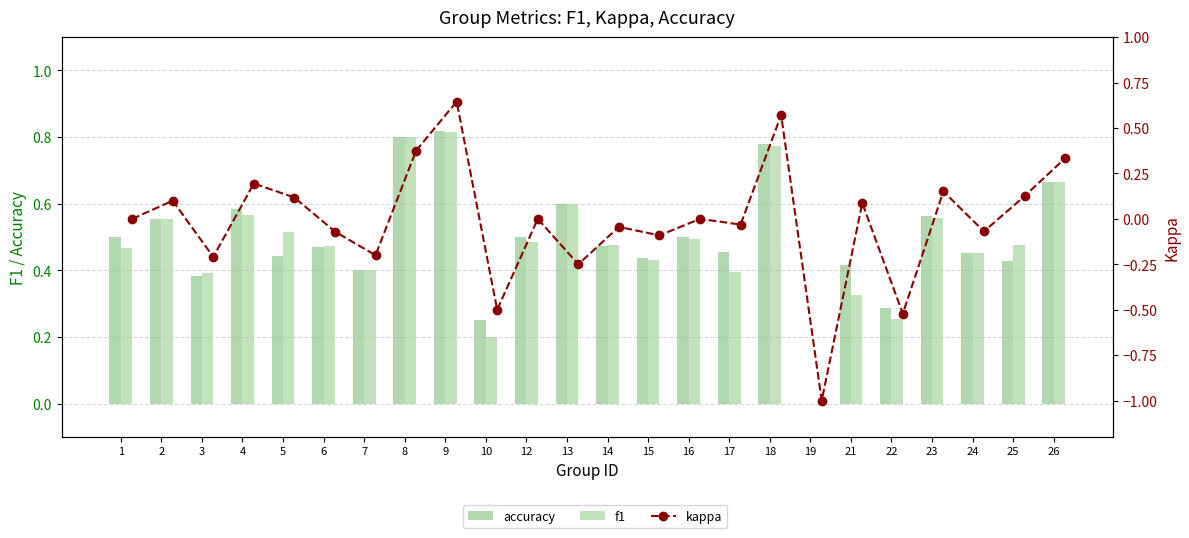

What is the total value across all series at 7?

0.6